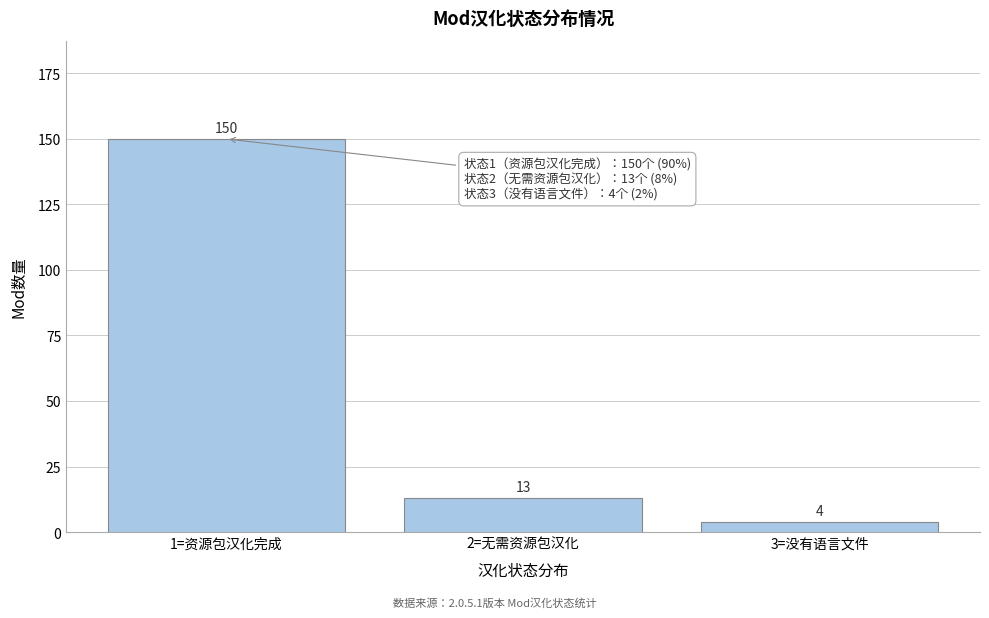

Reading left to right, transcribe all the data shown in this chart.

1=资源包汉化完成=150	2=无需资源包汉化=13	3=没有语言文件=4